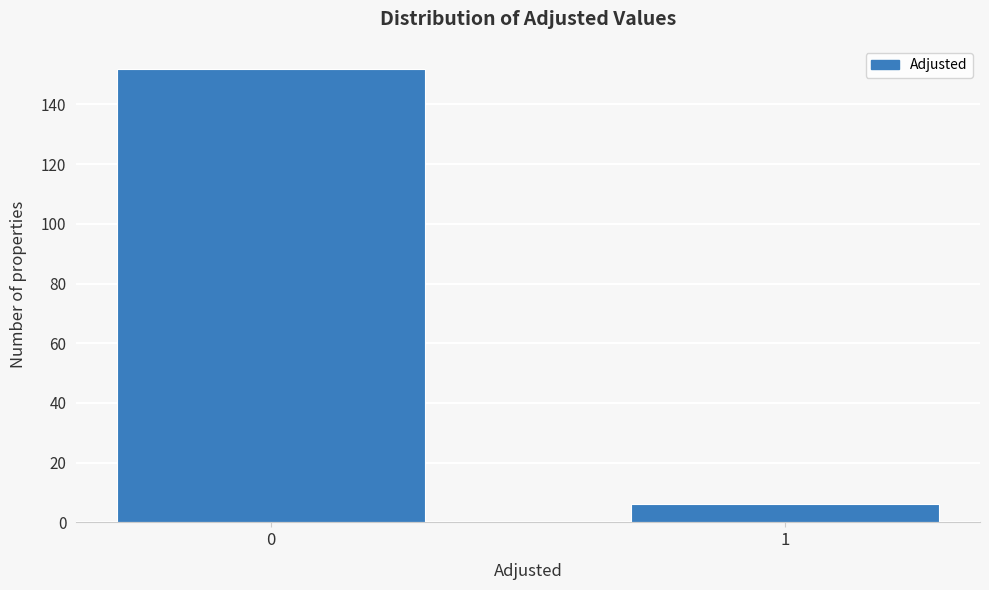

Reading left to right, list all the values displayed in this chart.

152	6